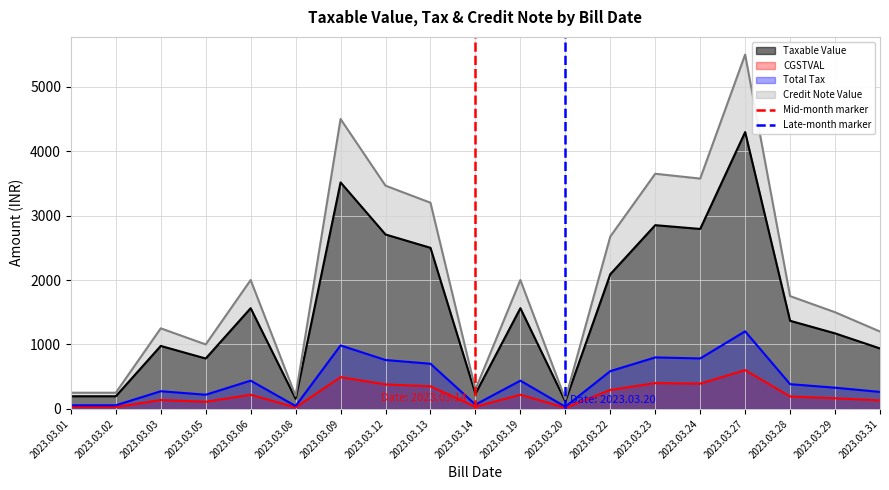

What is the lowest value of the Taxable Value series?

117.2